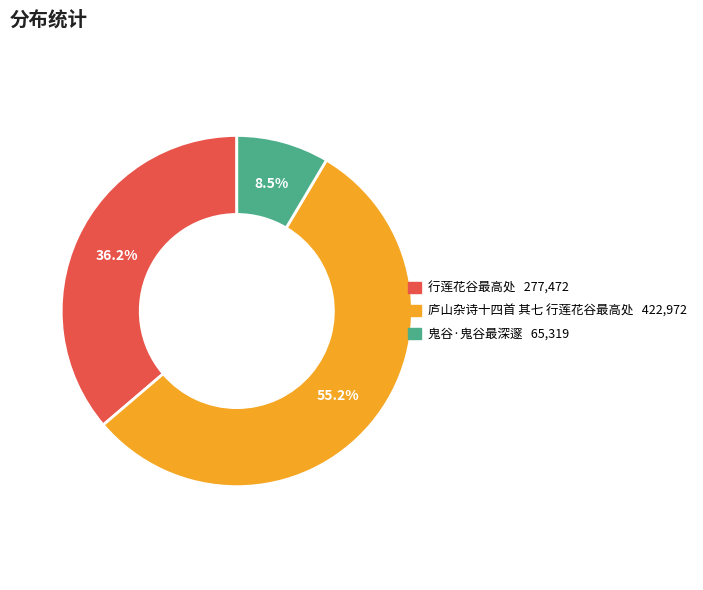

Approximately how many times larger is the value at 鬼谷·鬼谷最深邃 compared to 行莲花谷最高处?

0.2